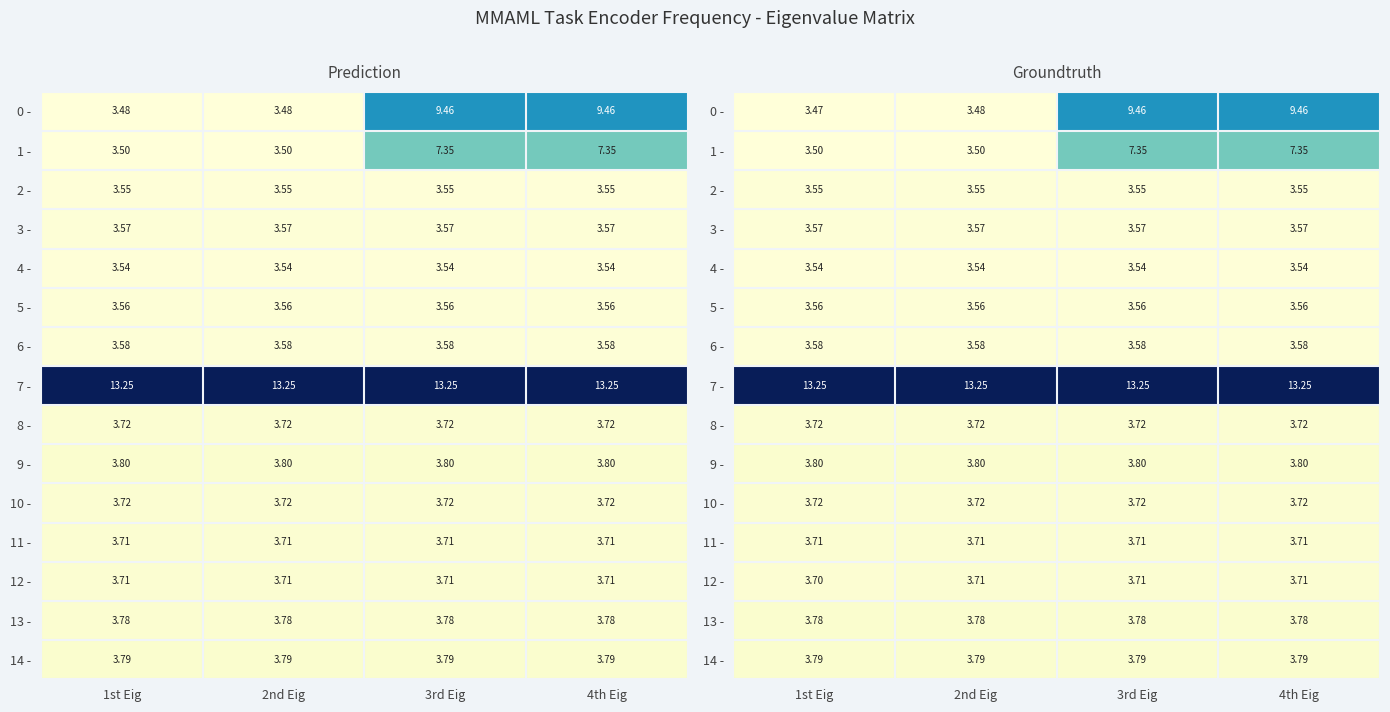

The 11 - series shows 5.8 at 3rd Eig. True or false?

False